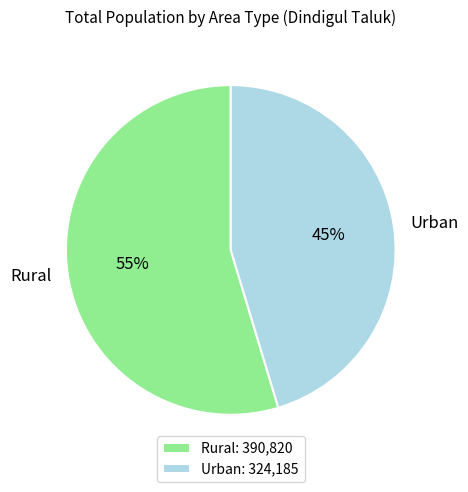

Do Rural and Urban together represent more than half of the pie?

Yes